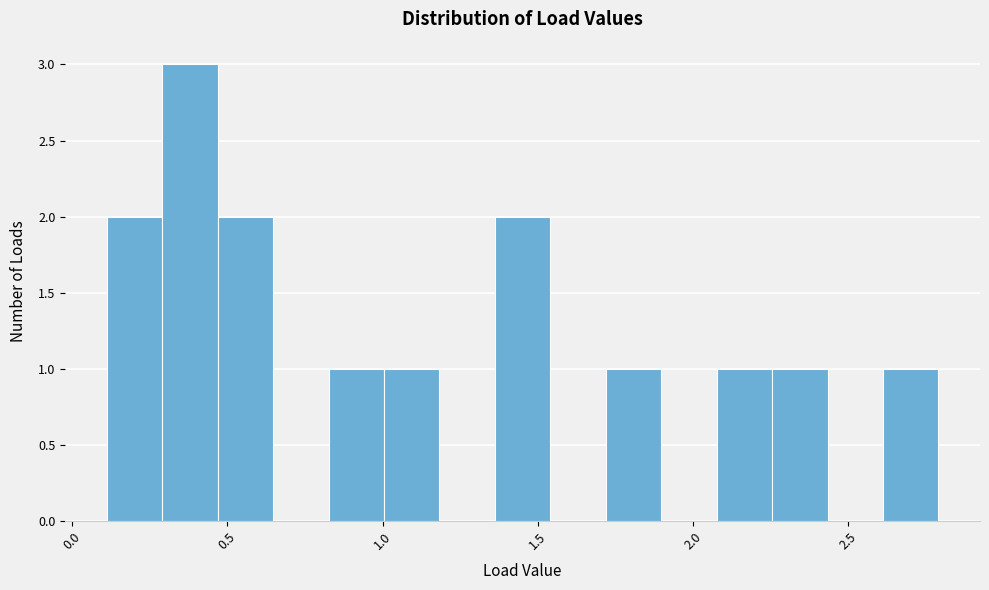

Read against the x-axis, roughly where is the centre of the tallest bar?

0.40